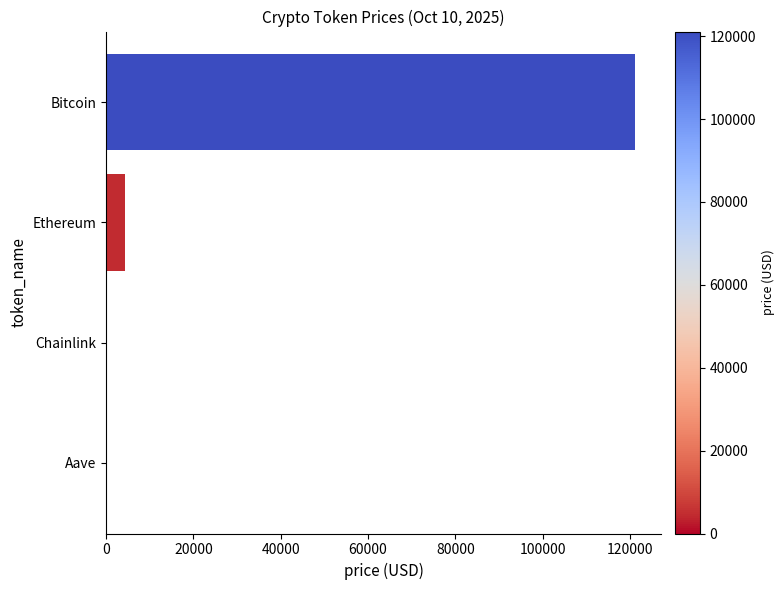

At which label is the value closest to 60564?

Ethereum